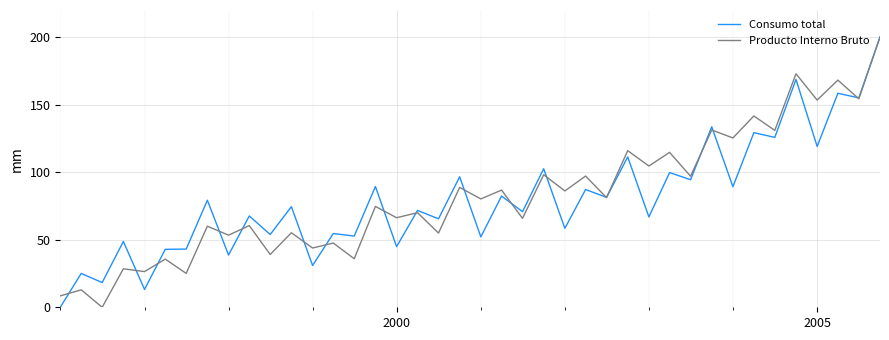

Count the number of categories in the chart.

40